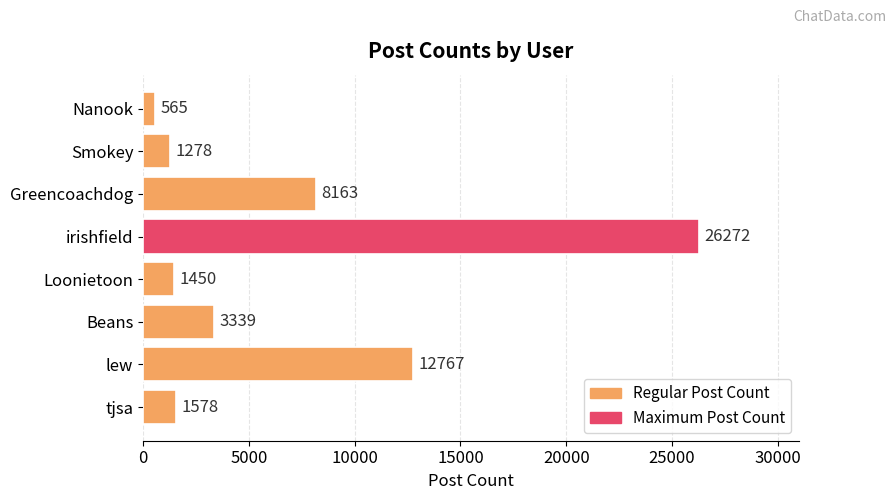

Approximately how many times larger is the value at Smokey compared to Loonietoon?

0.9